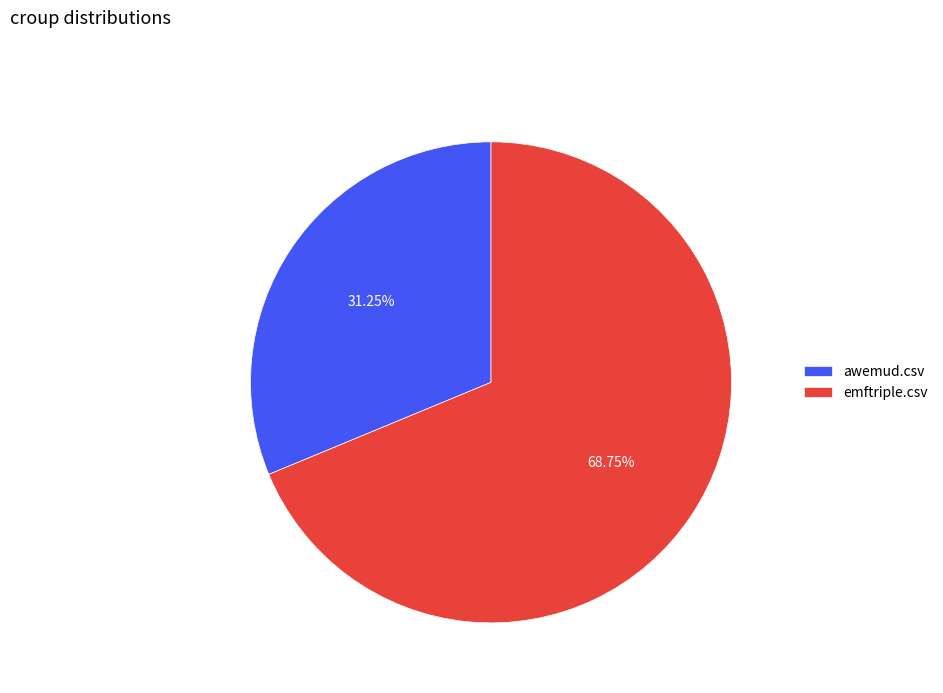

To the nearest percent, what portion does awemud.csv represent?

31%